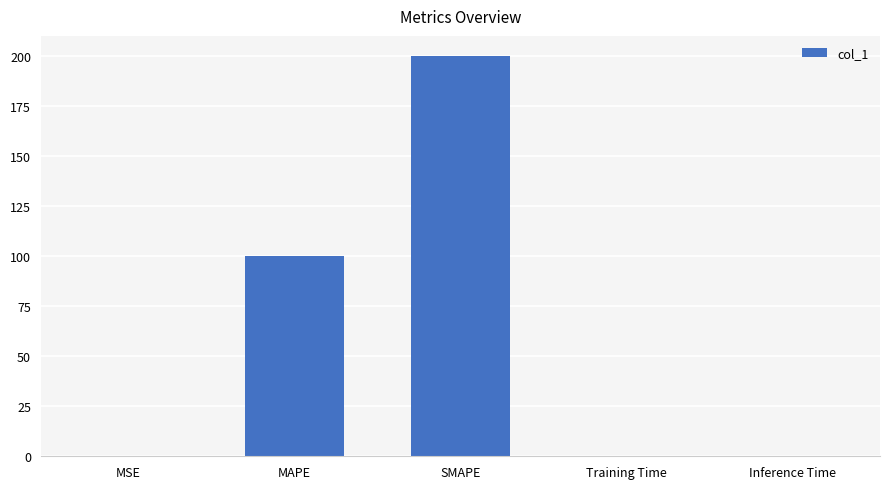

Between SMAPE and MAPE, which is larger?

SMAPE